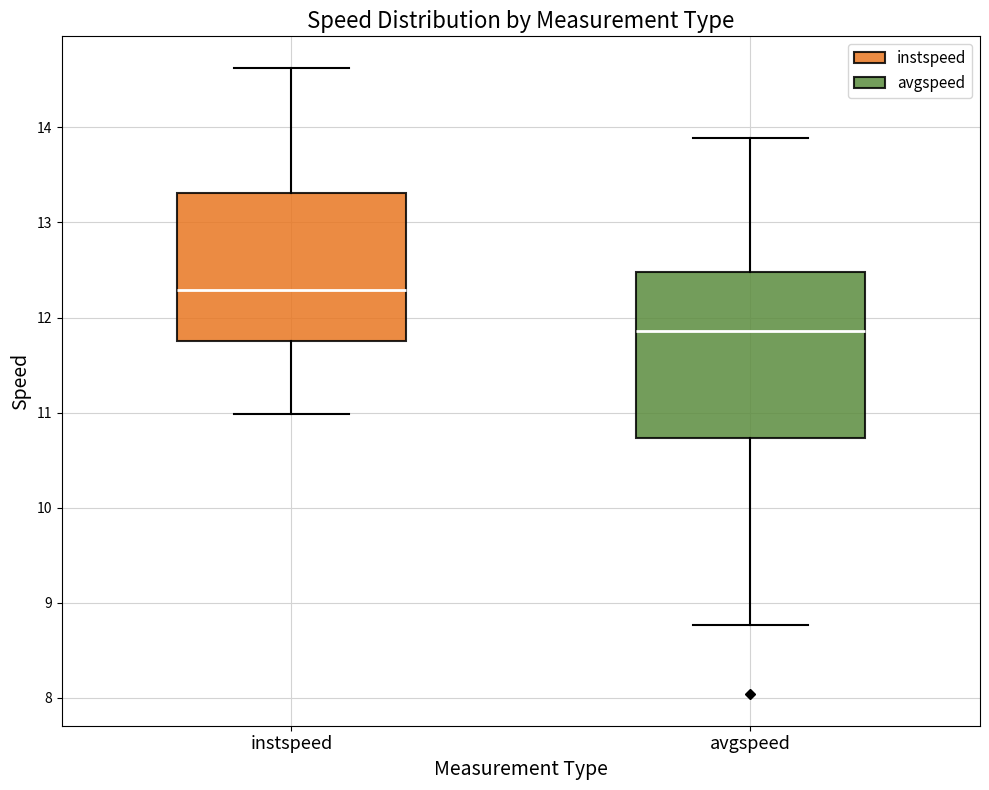

Where is the lower edge of the box for avgspeed on the y-axis? The values are not printed on the chart, so give them approximately, as read against the axis.

10.7